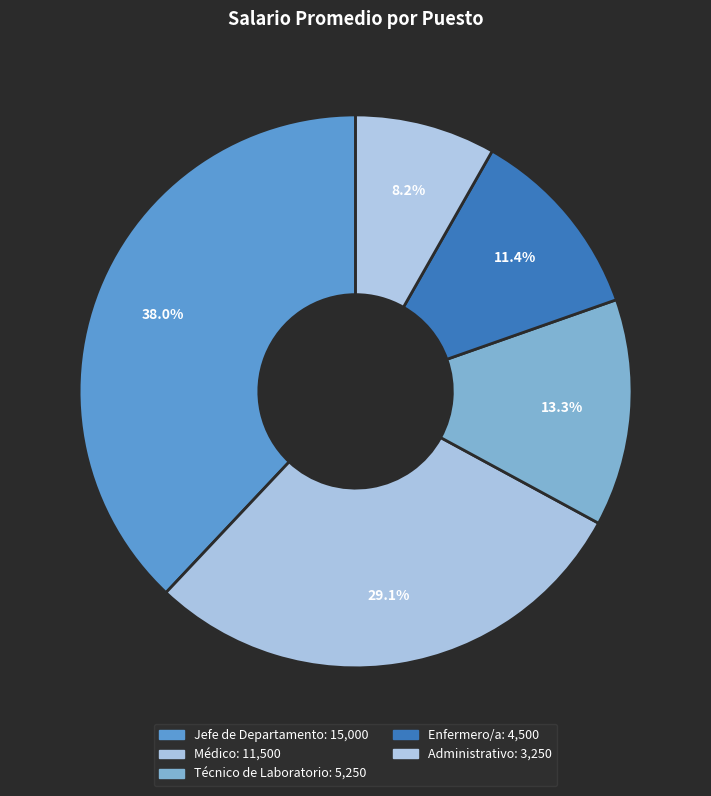

Which slice is the smallest?

Administrativo